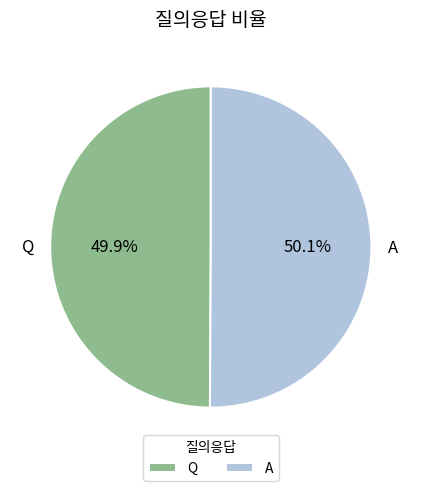

Is there a majority slice in this chart?

Yes